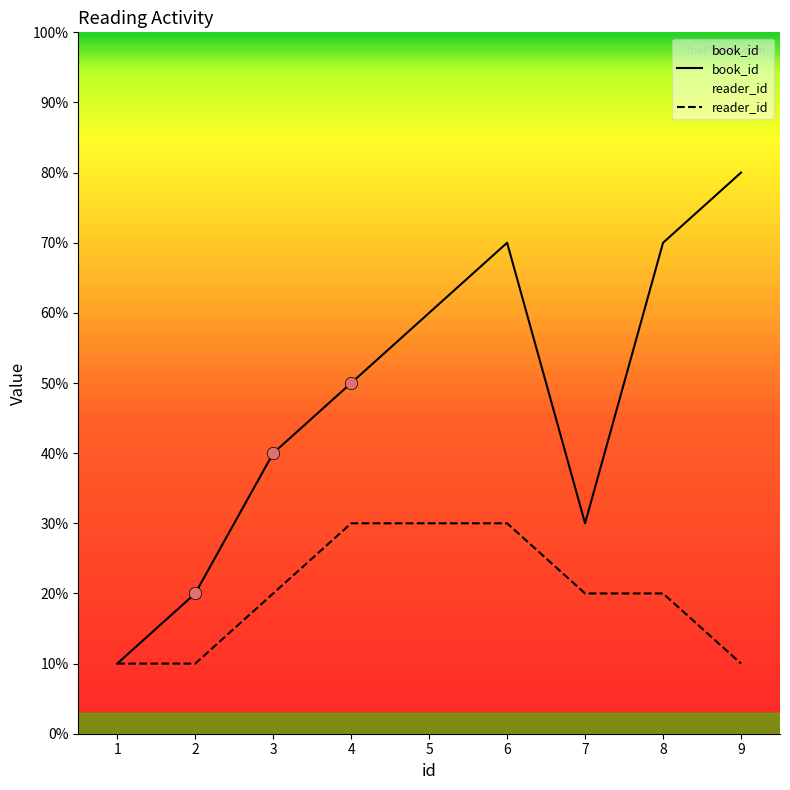

Which series has the largest total across all categories?

book_id